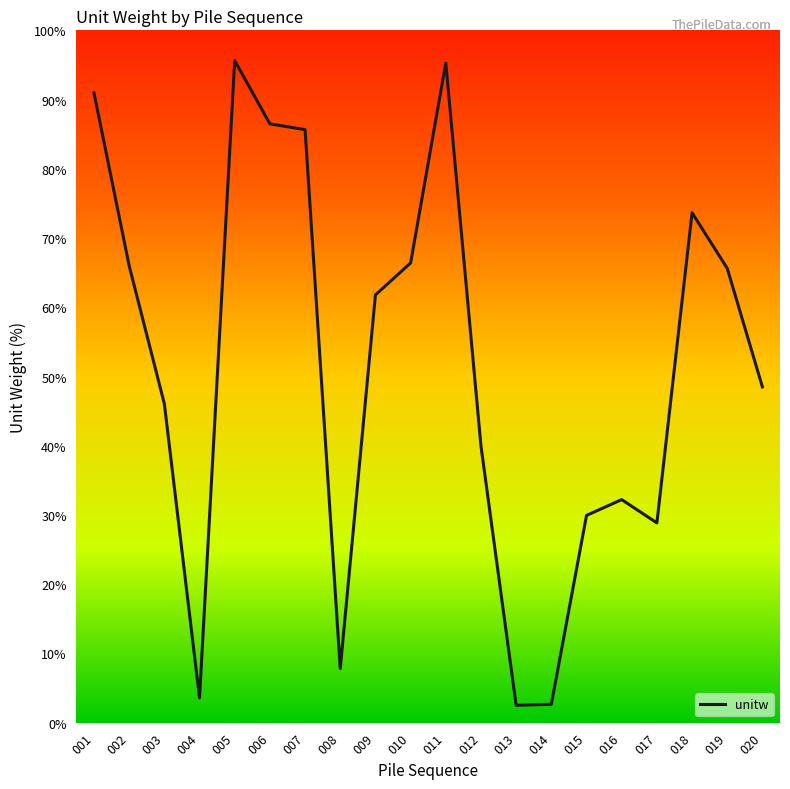

The value at 020 is 48.5. True or false?

True